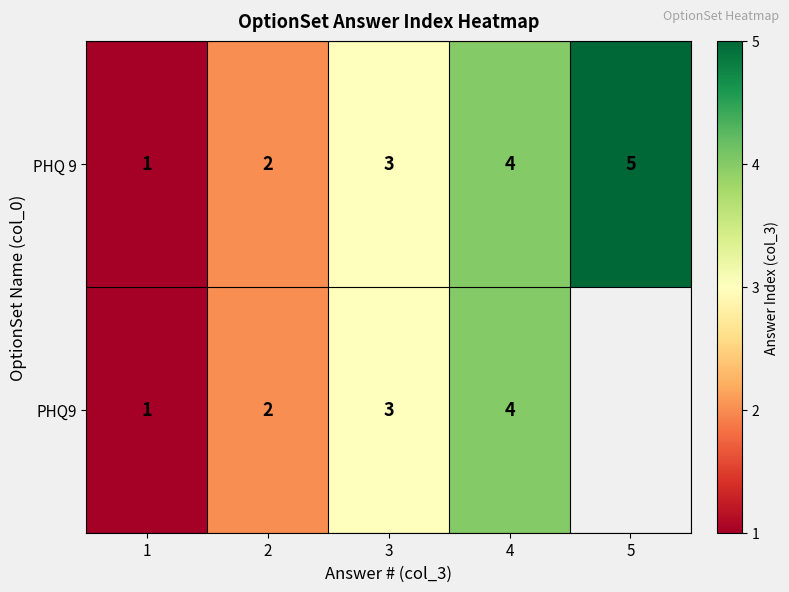

What is the maximum value shown in the chart?

5